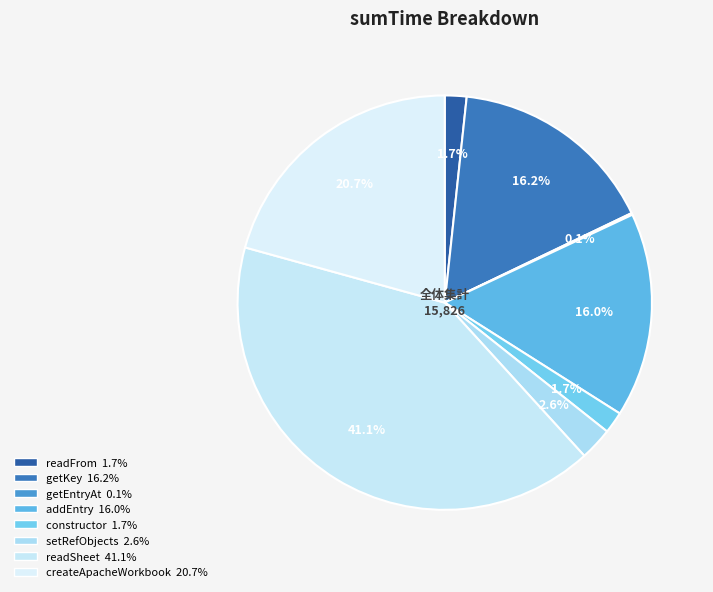

To the nearest percent, what is the average slice percentage?

12%